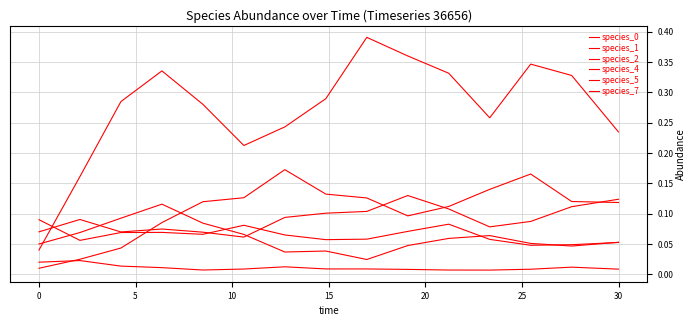

How many categories are shown in the chart?

15